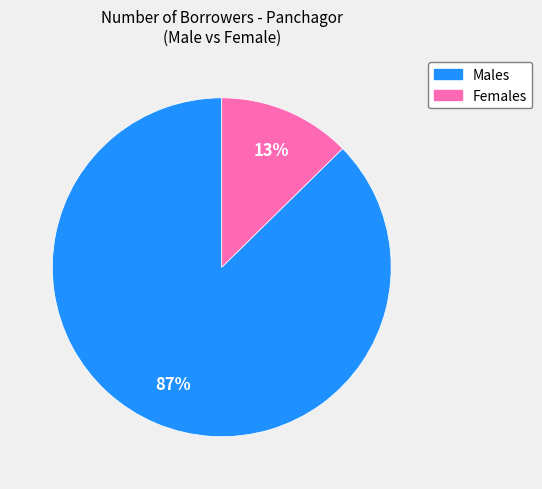

How many segments does this pie chart have?

2